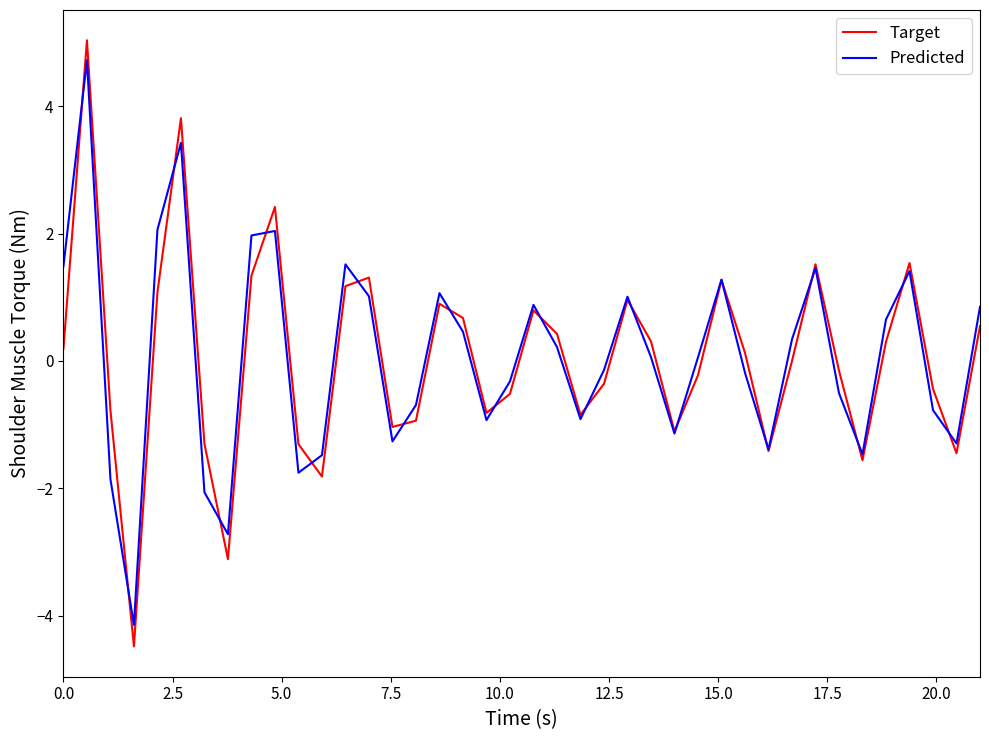

True or false: Target and Predicted cross at least once.

True